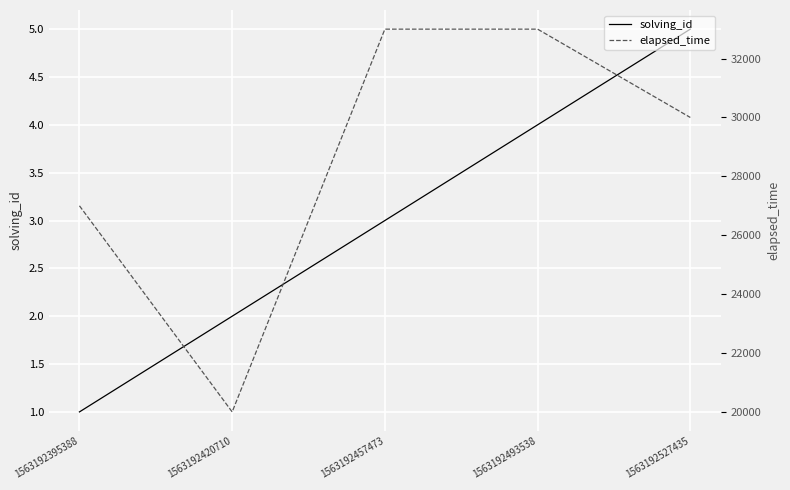

Between 1563192420710 and 1563192493538, which is larger?

1563192493538